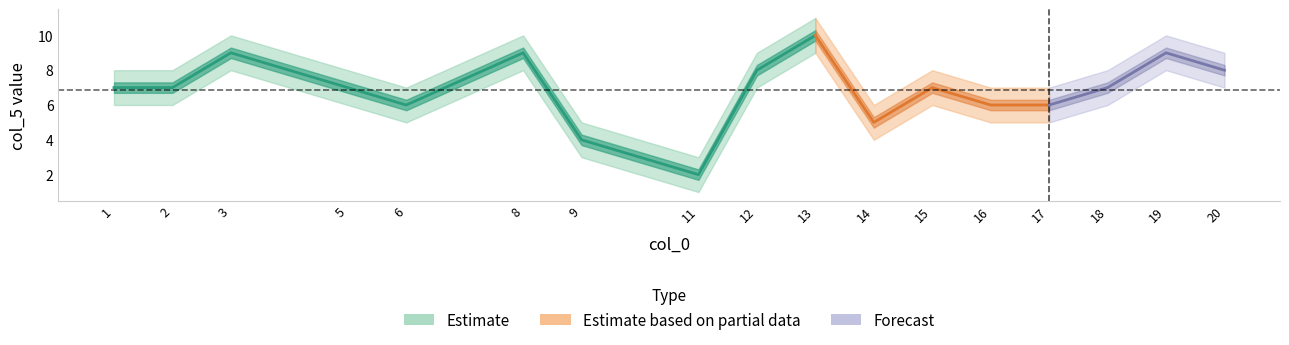

Where does the lower series first go above 6?

3